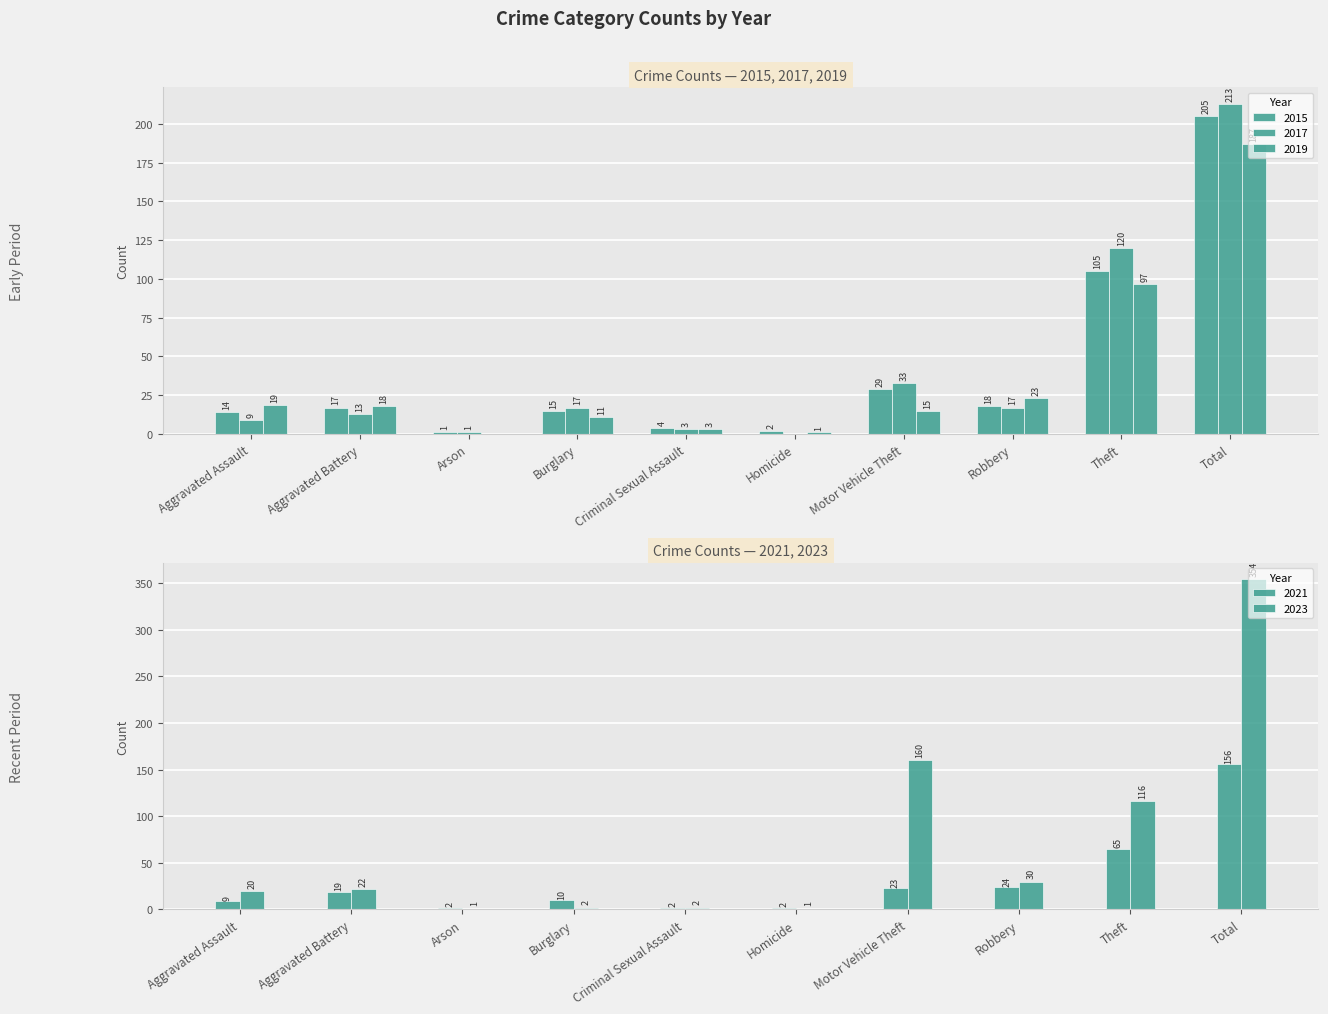

List the labels in order of 2019 value, smallest first.

Arson, Homicide, Criminal Sexual Assault, Burglary, Motor Vehicle Theft, Aggravated Battery, Aggravated Assault, Robbery, Theft, Total